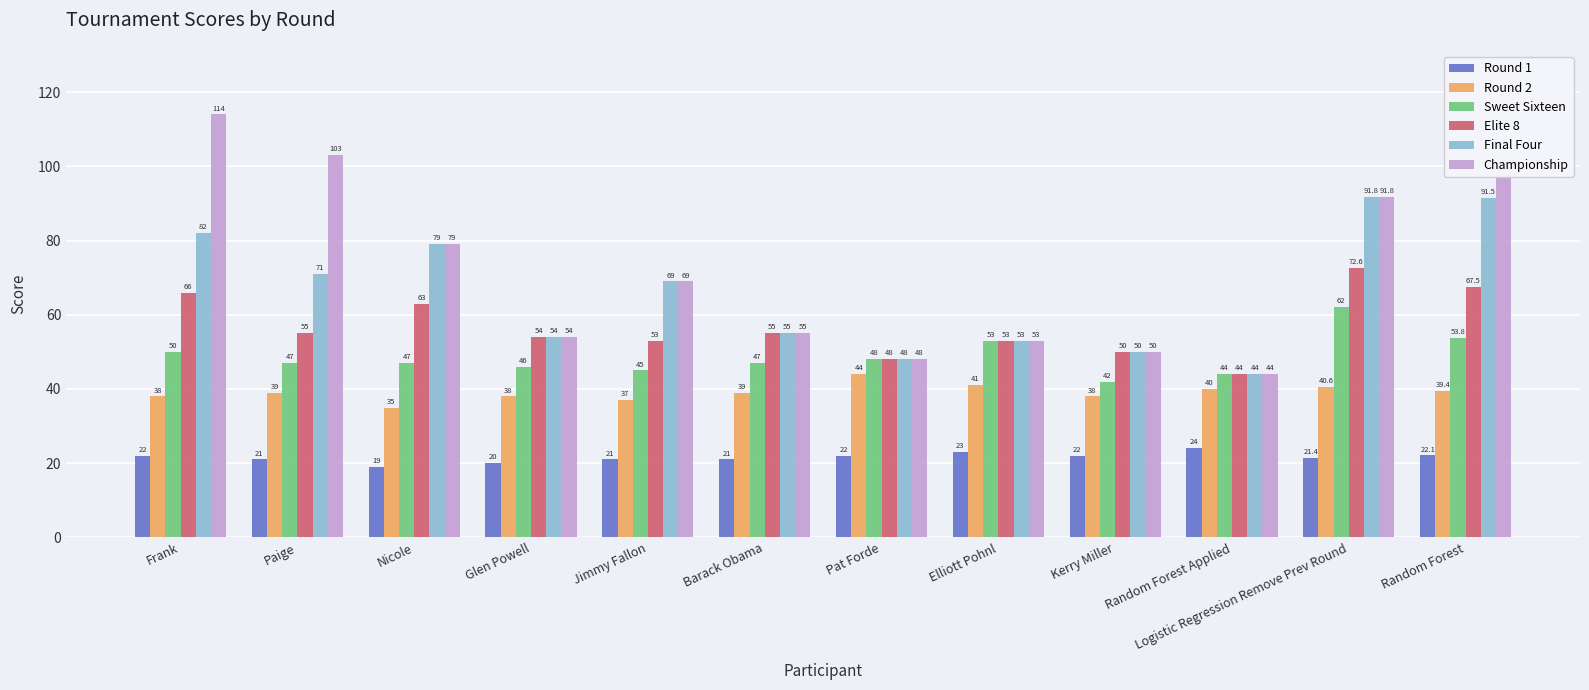

What is the minimum value shown in the chart?

19.0